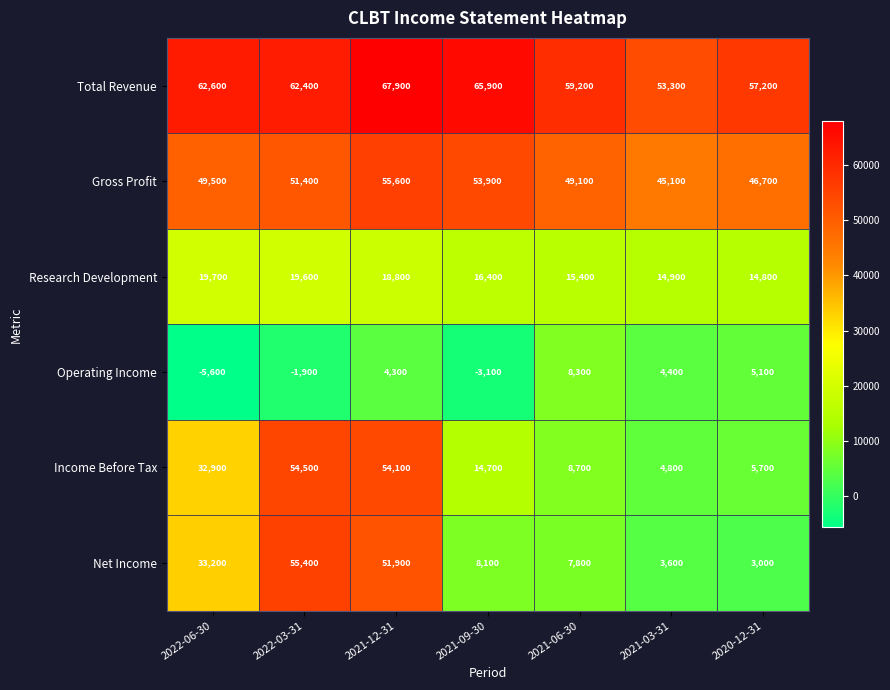

Which series changed the most between 2022-06-30 and 2021-12-31?

Income Before Tax